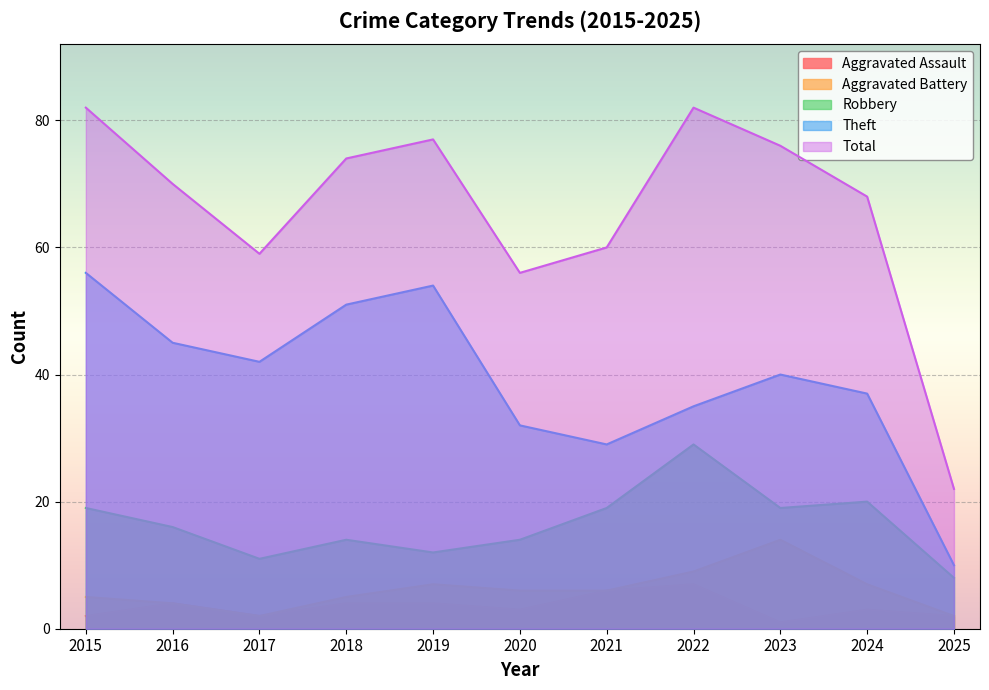

Where is Theft nearest to the value 33?

2020